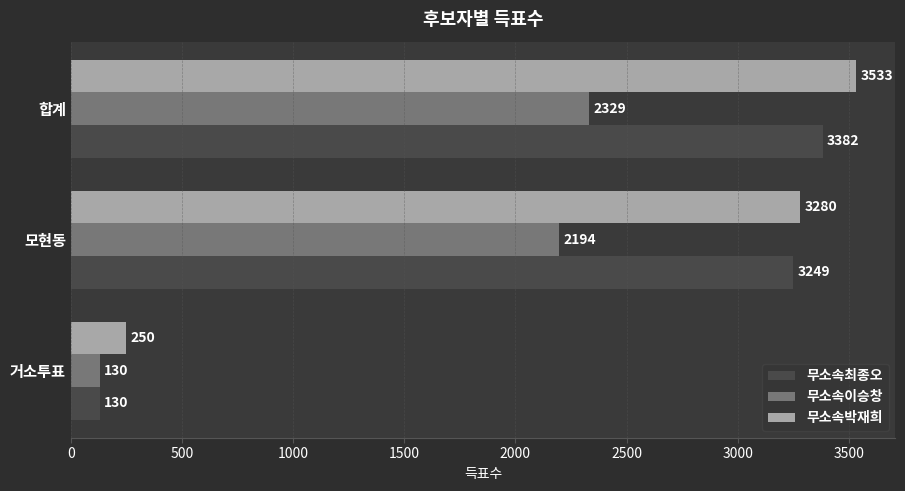

The value of 무소속이승창 at 모현동 is 2194. True or false?

True